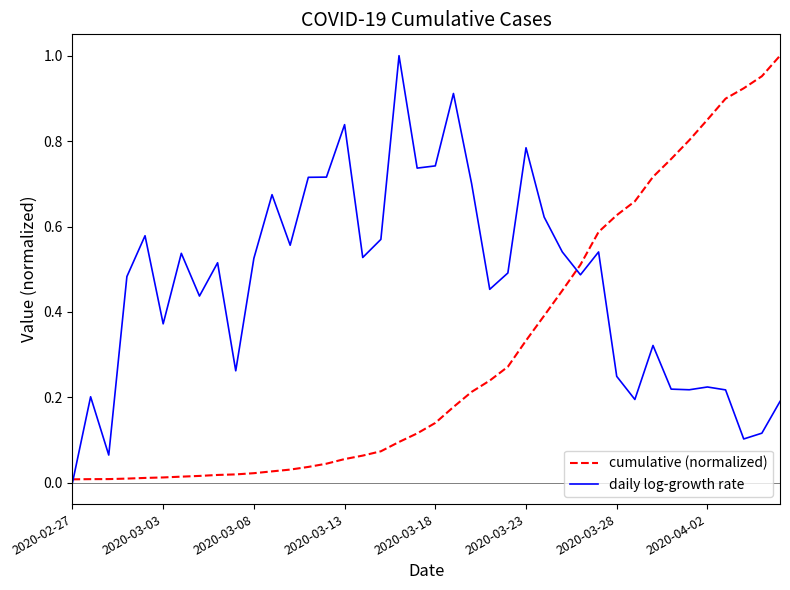

Which series has the largest total across all categories?

daily log-growth rate